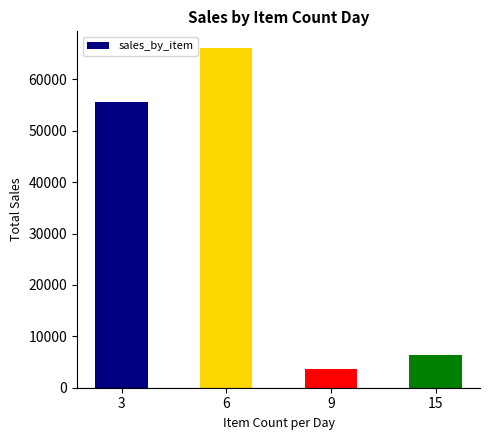

Is it true that the value at 9 is 3591.0?

True